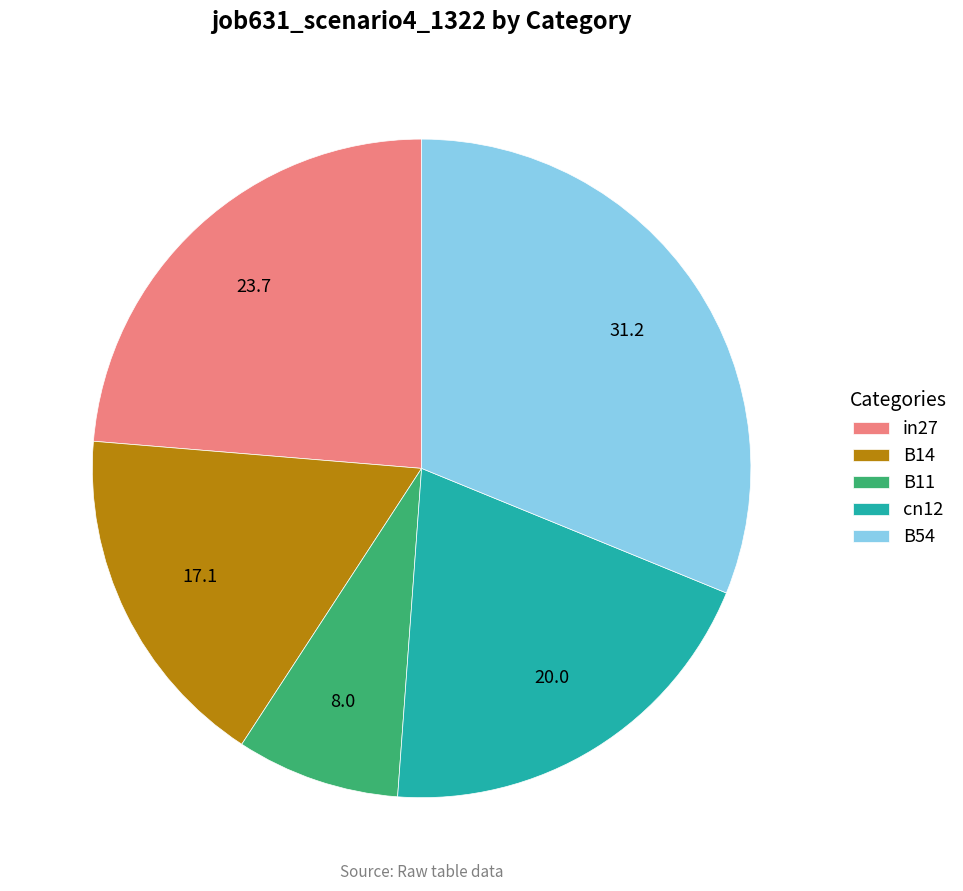

Which category has the biggest portion of the pie?

B54